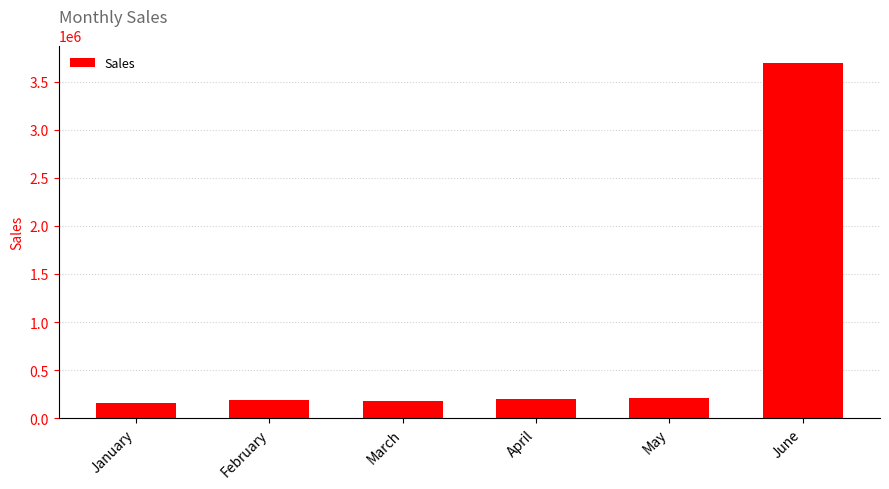

Are the bars horizontal?

No